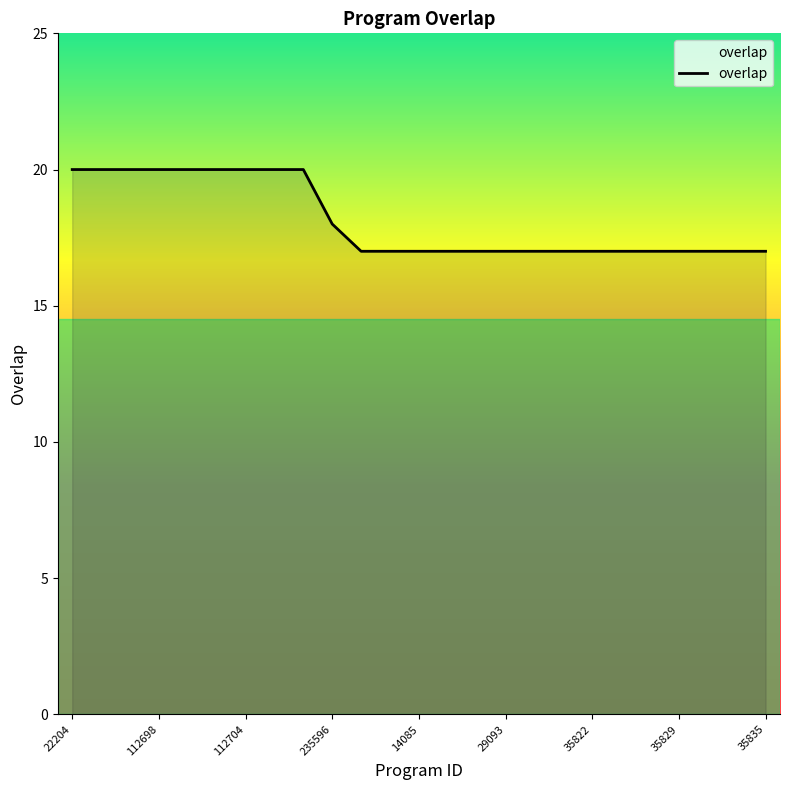

What is the maximum value shown in the chart?

20